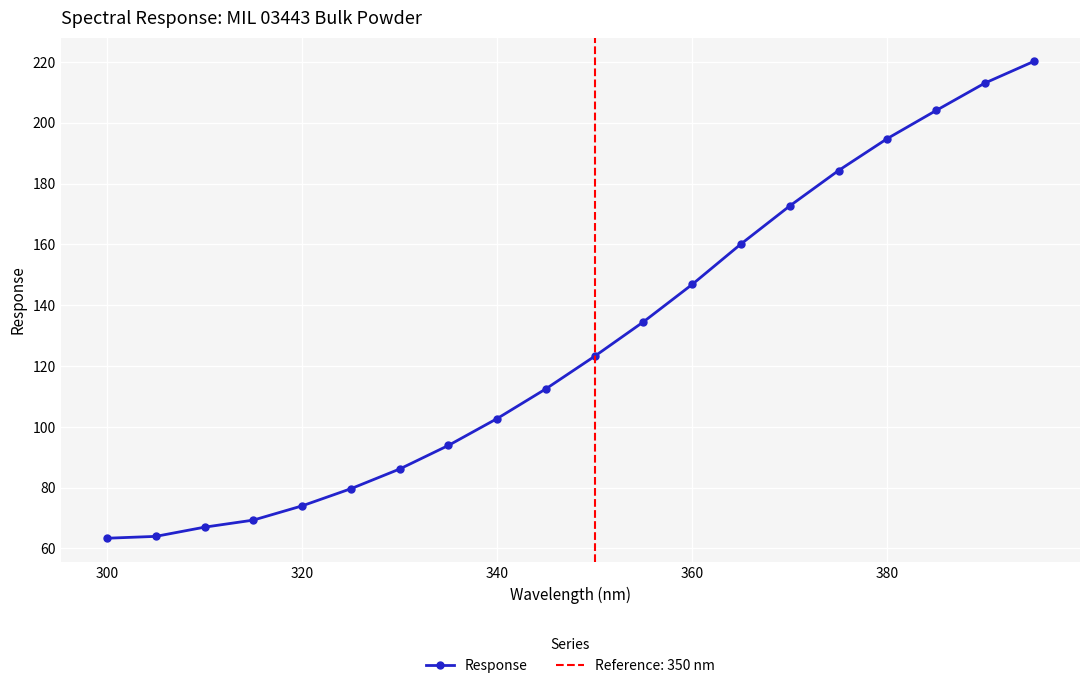

True or false: Response has more than 1 interior local peaks.

False